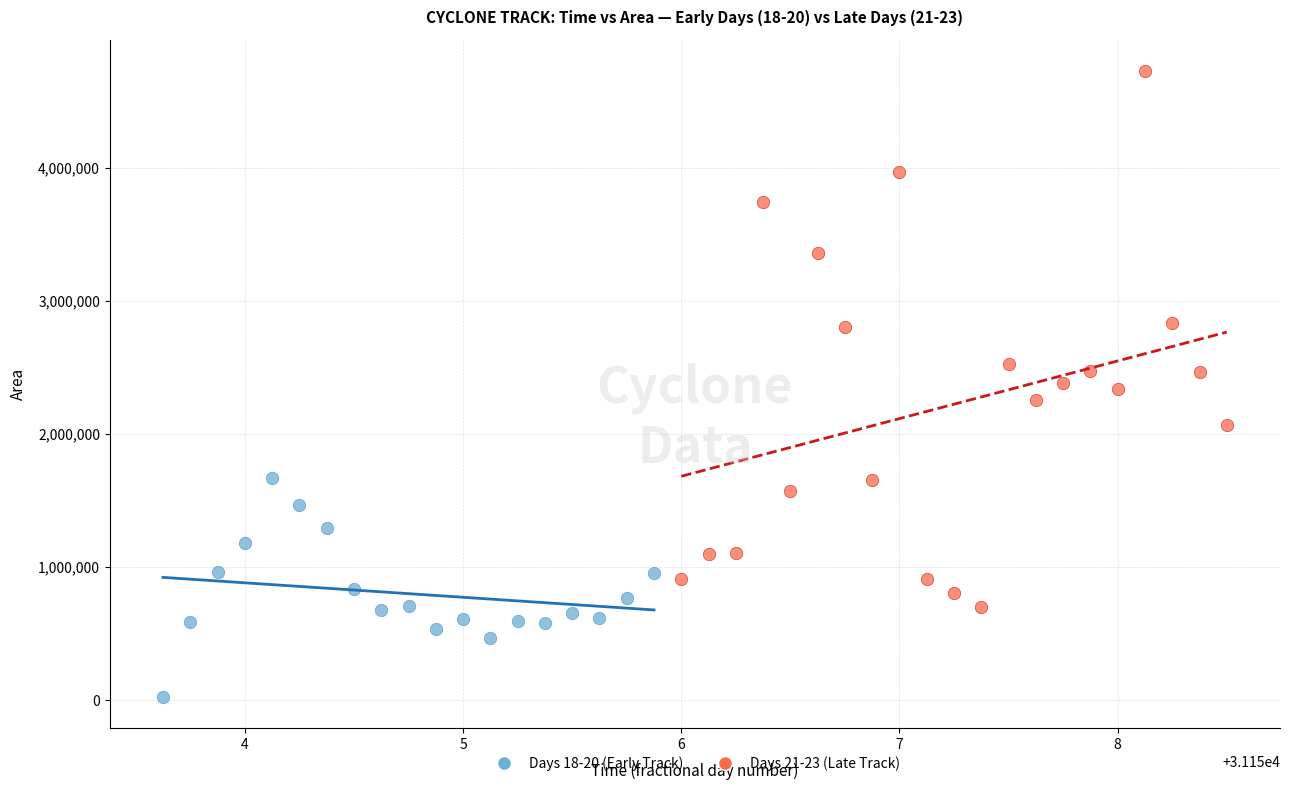

Which series contains the highest Y value?

Days 21-23 (Late Track)